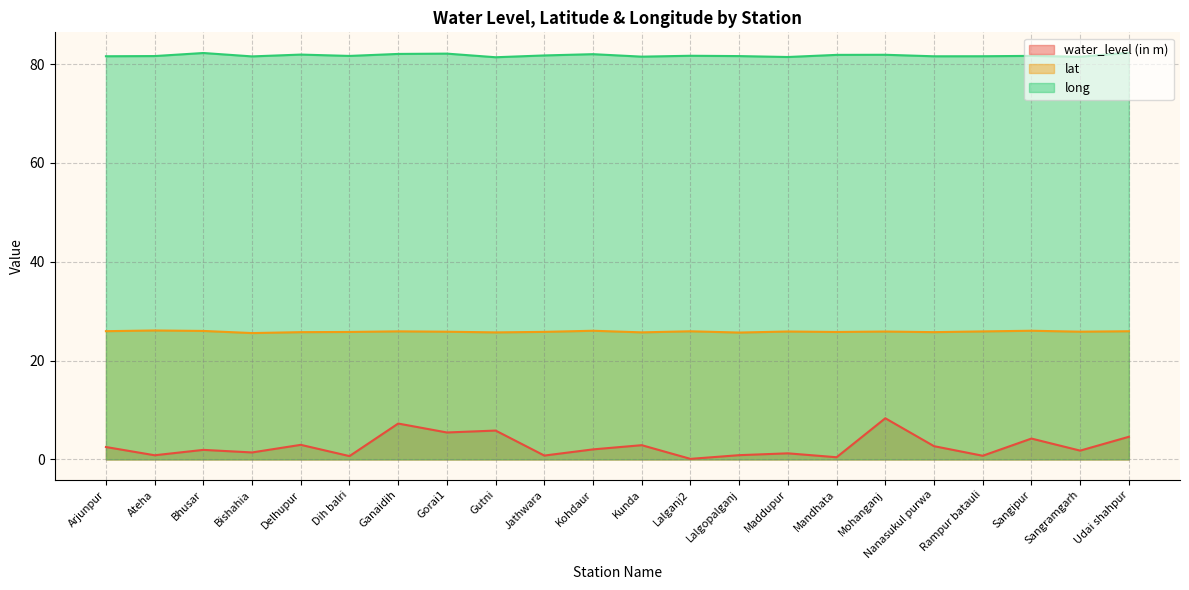

Count the number of categories in the chart.

22